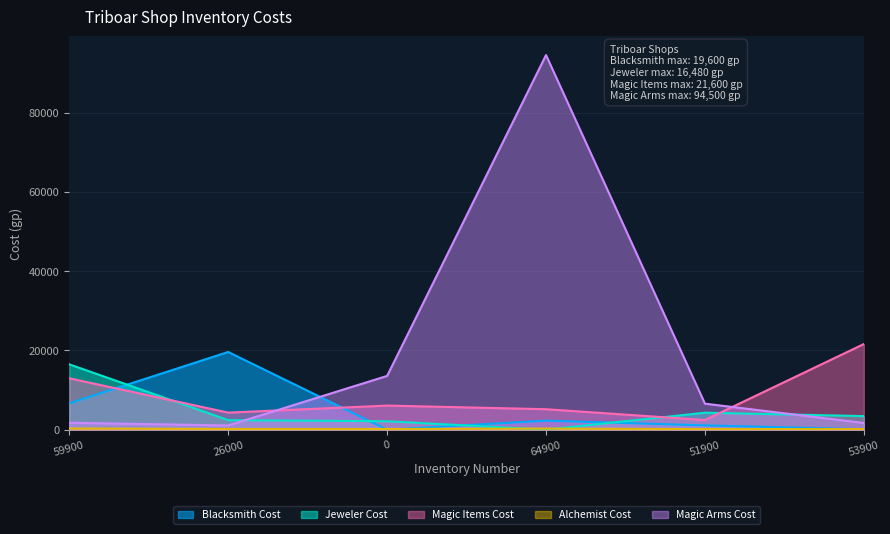

Reading left to right, transcribe all the data shown in this chart.

Blacksmith Cost: 6640.0	19600.0	0.0	2280.0	1070.0	107.0
Jeweler Cost: 16480.0	2400.0	2125.0	0.0	4280.0	3420.0
Magic Items Cost: 12960.0	4300.0	6075.0	5160.0	2424.0	21600.0
Alchemist Cost: 294.3	178.0	177.0	264.6	135.0	145.5
Magic Arms Cost: 1740.0	1056.0	13560.0	94500.0	6560.0	1680.0